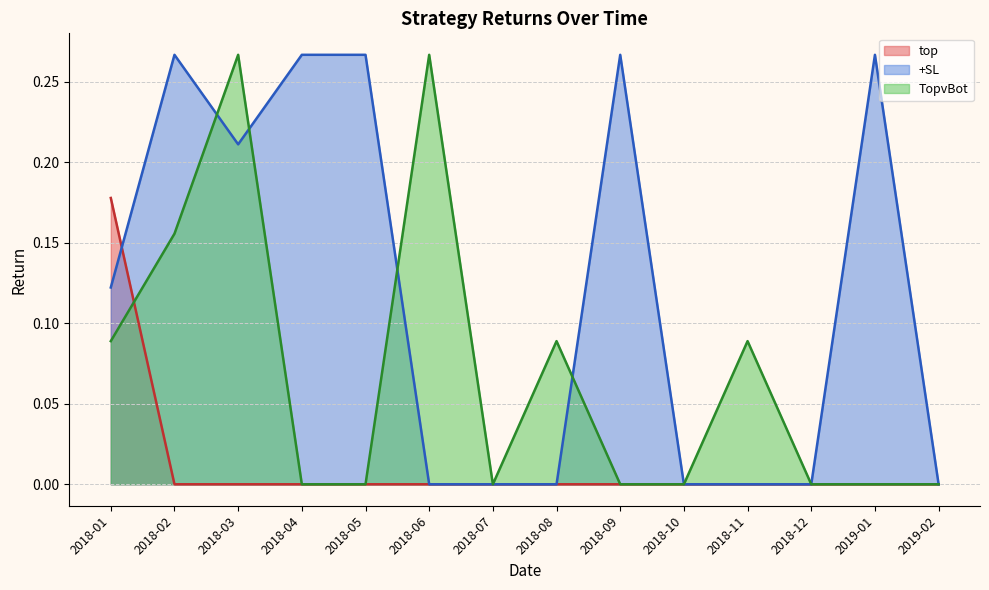

What is the maximum value shown in the chart?

0.3